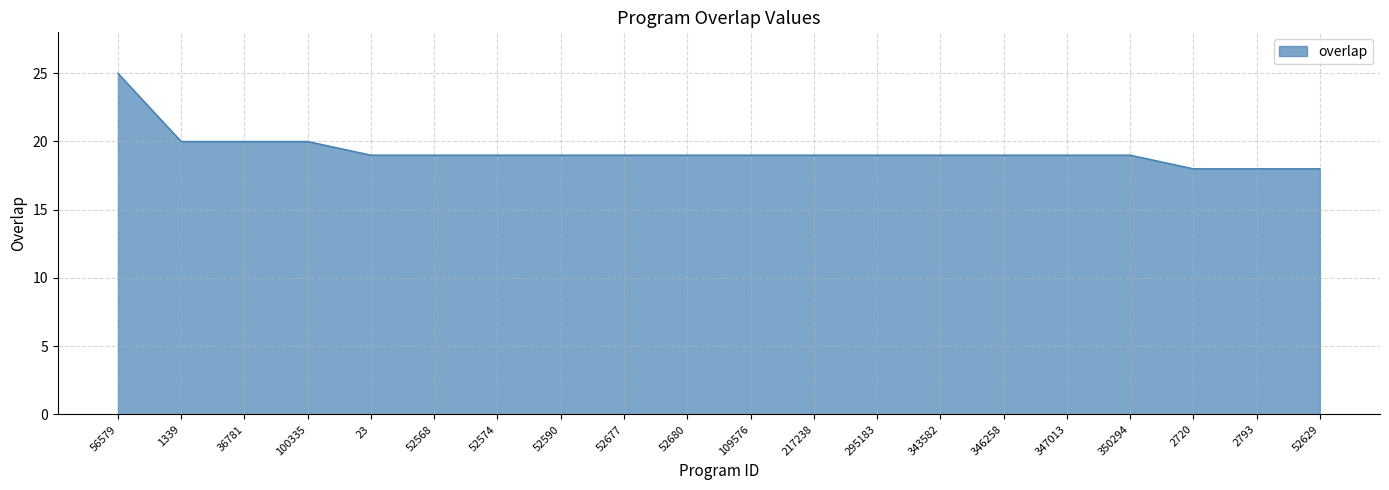

How many lines are shown in the chart?

1